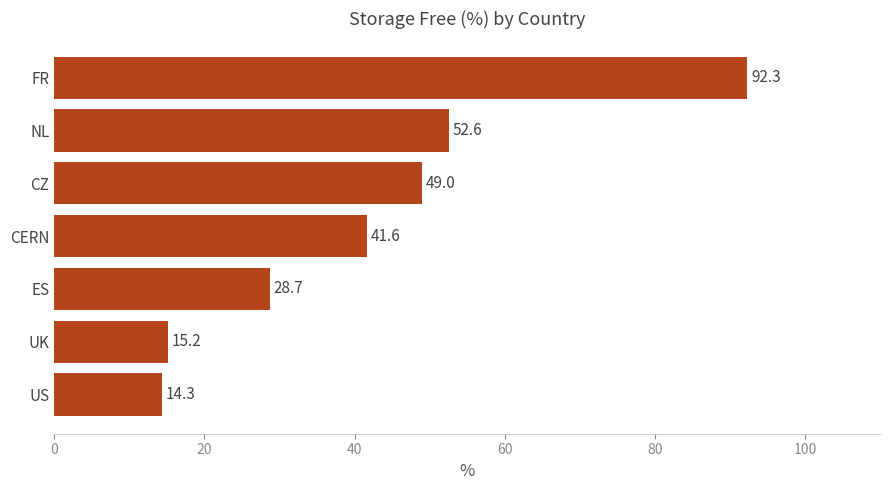

List the labels in order of value, largest first.

FR, NL, CZ, CERN, ES, UK, US